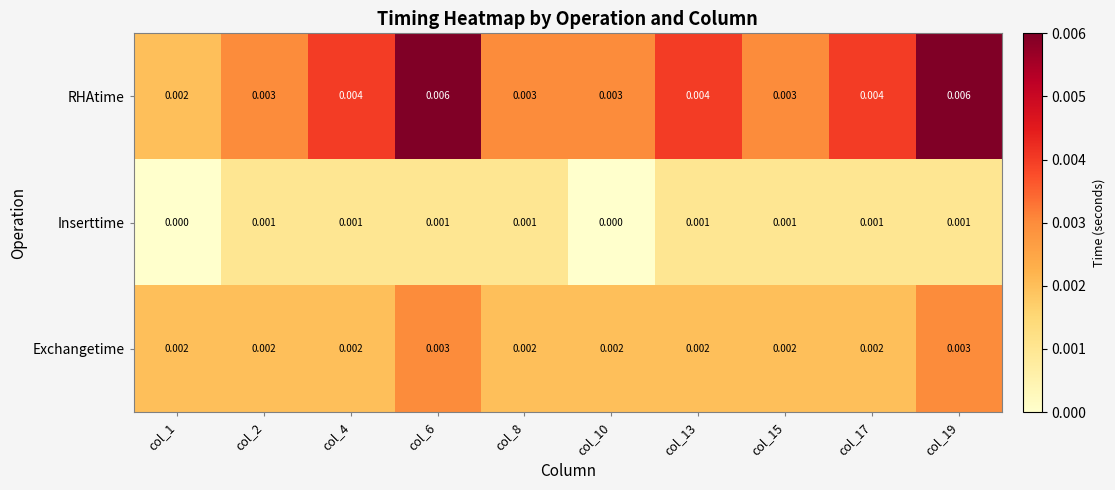

Count the number of data series in this chart.

3